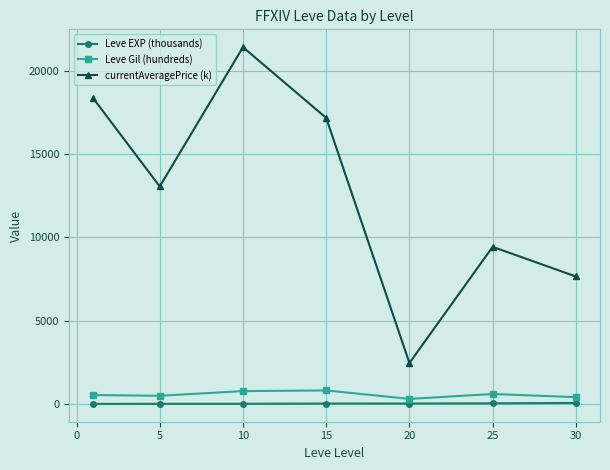

Does the chart display data point markers on the line(s)?

Yes